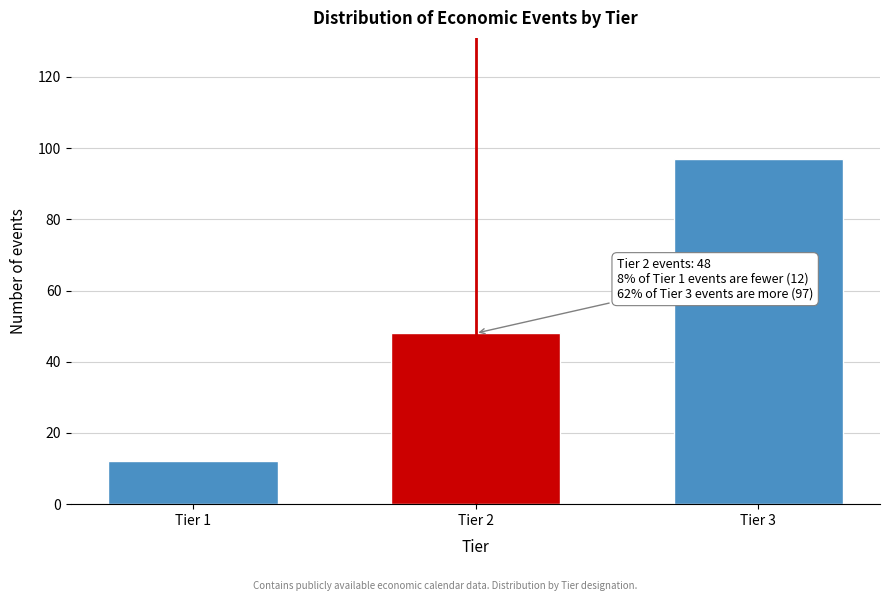

Reading left to right, extract all data points from this chart.

12	48	97